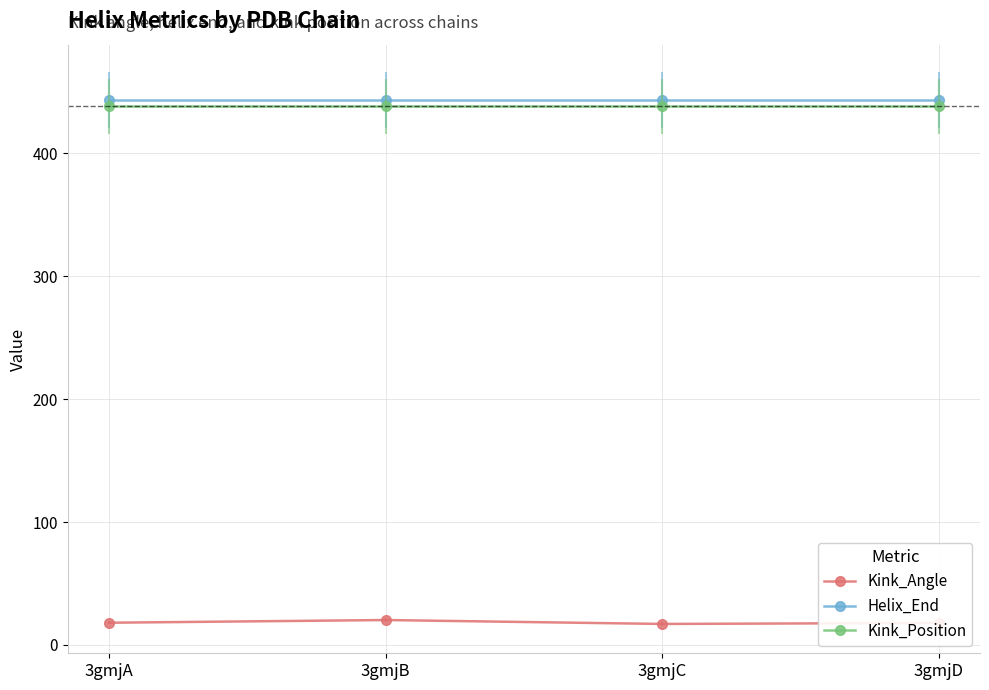

What is the maximum value shown in the chart?

443.0